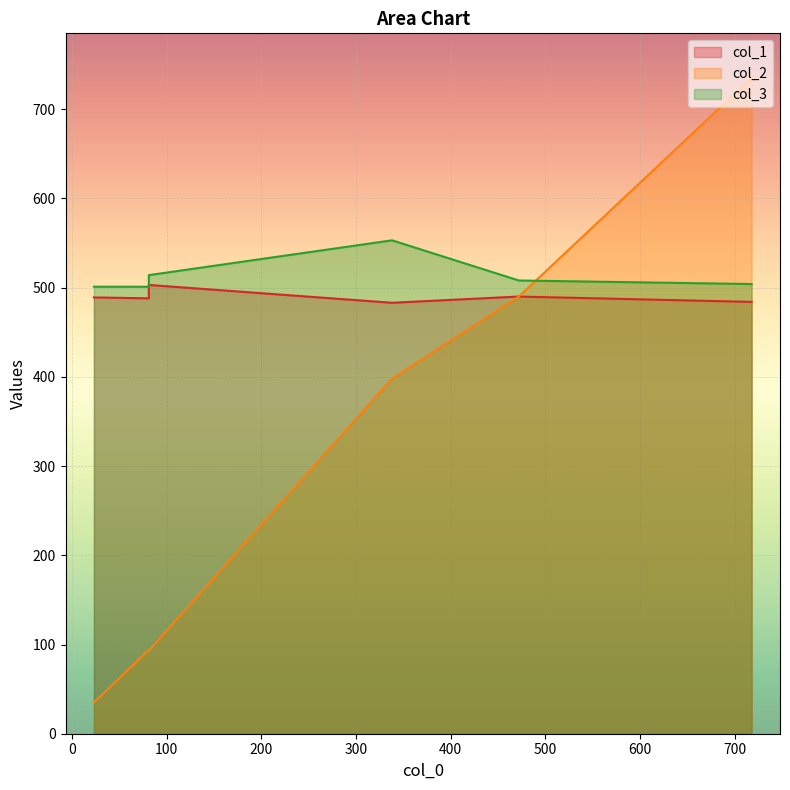

What is the maximum value for col_2?

735